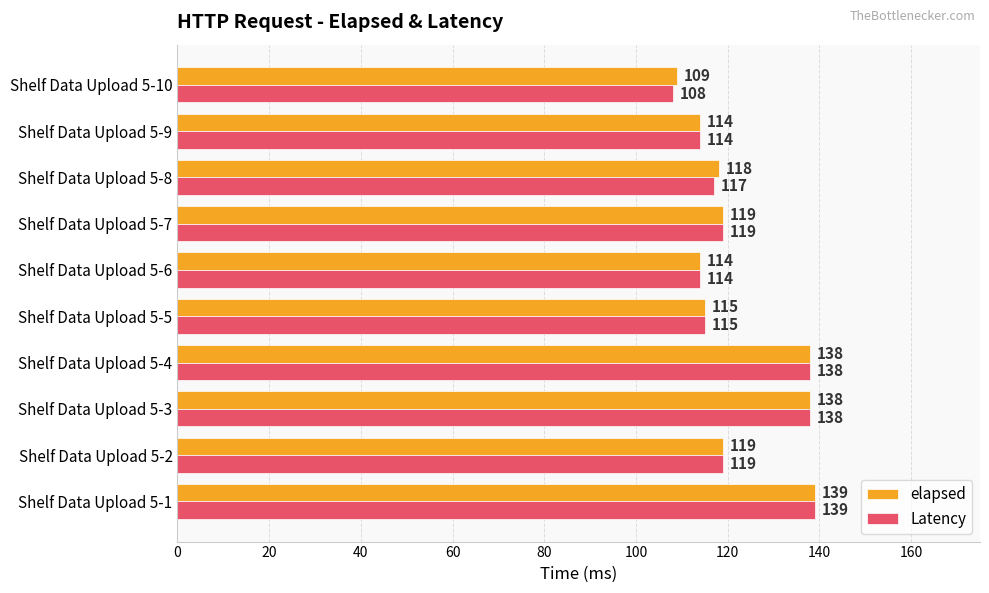

At which label does Latency reach its minimum?

Shelf Data Upload 5-10